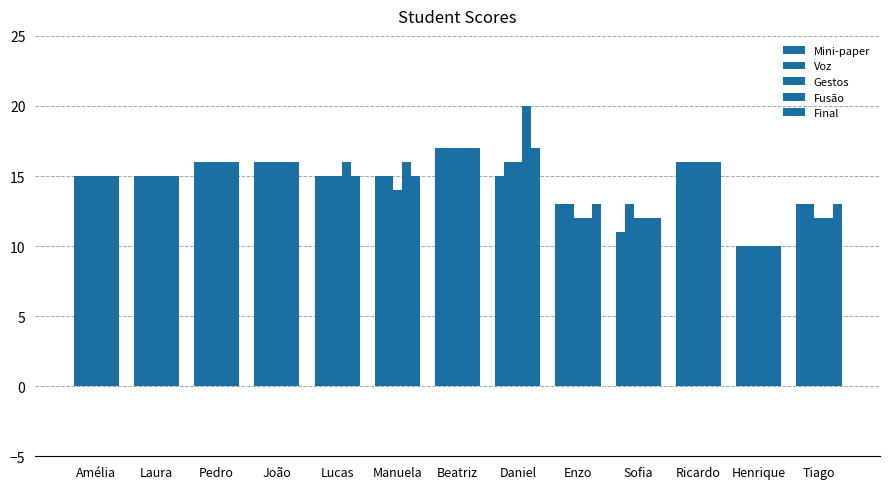

Are the bars grouped side by side (vs. stacked)?

Yes